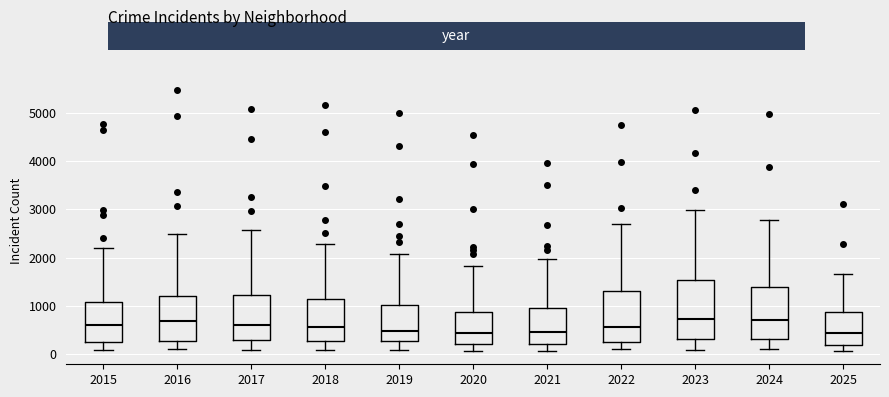

Comparing the boxes themselves (not the whiskers), which one is the tallest?

2023